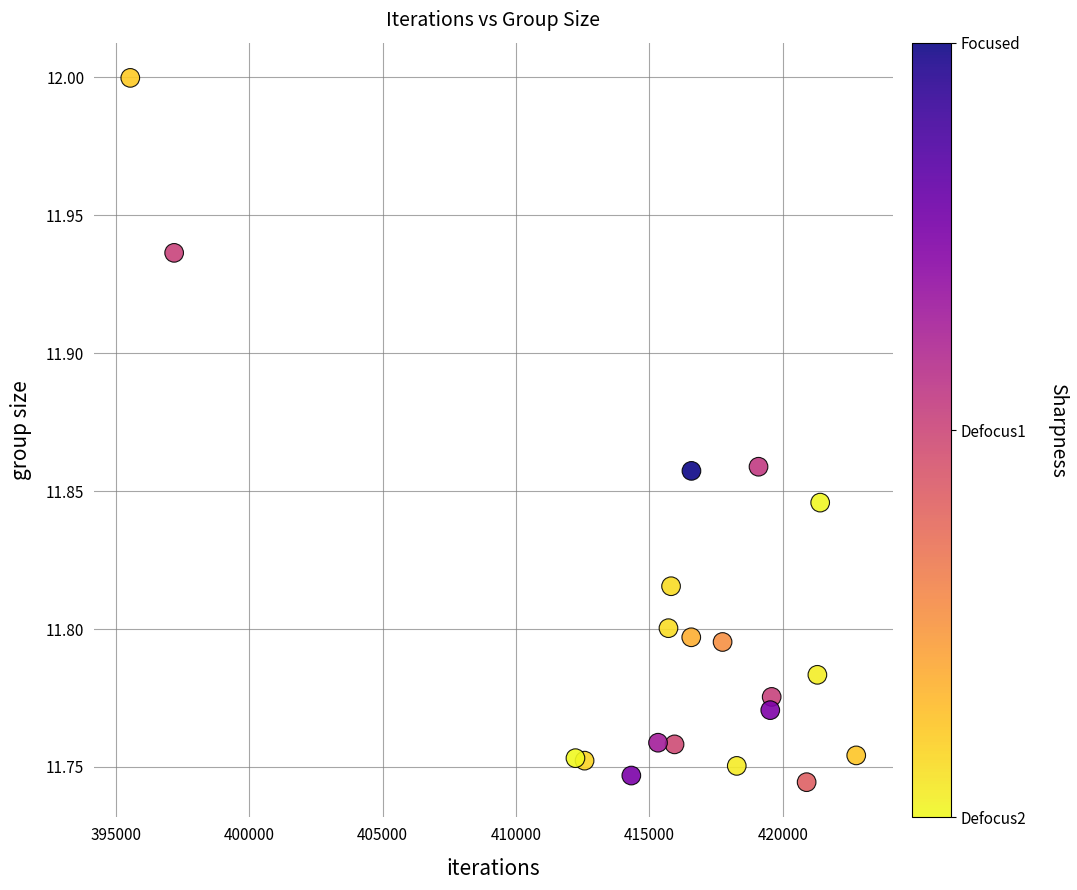

What is the range of Y values (max minus min)?

0.3